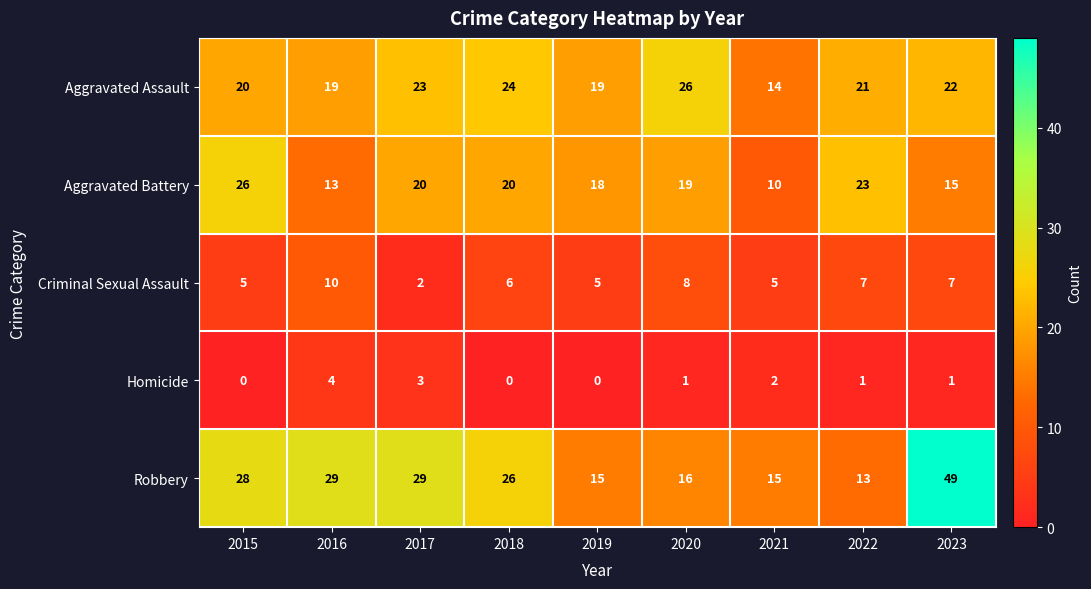

What is the sum of the Robbery values at 2021 and 2018?

41